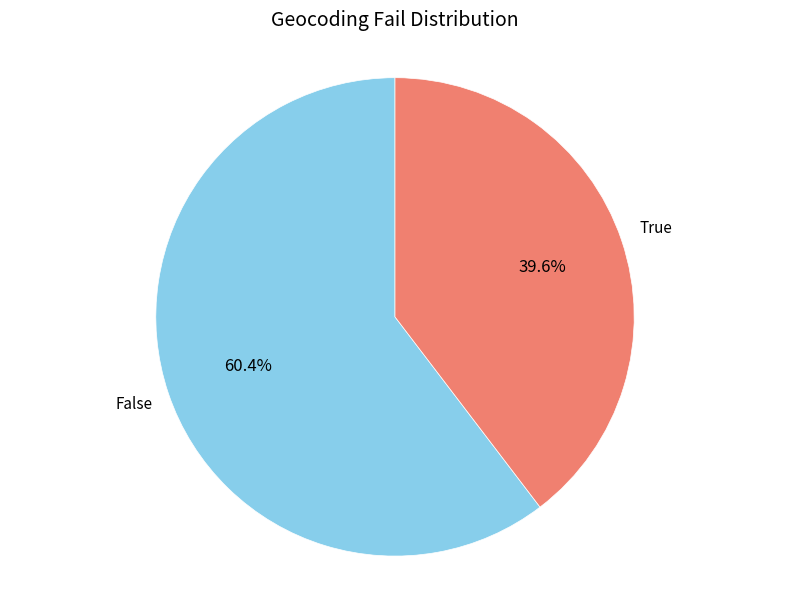

Rank the categories by value from highest to lowest.

False, True